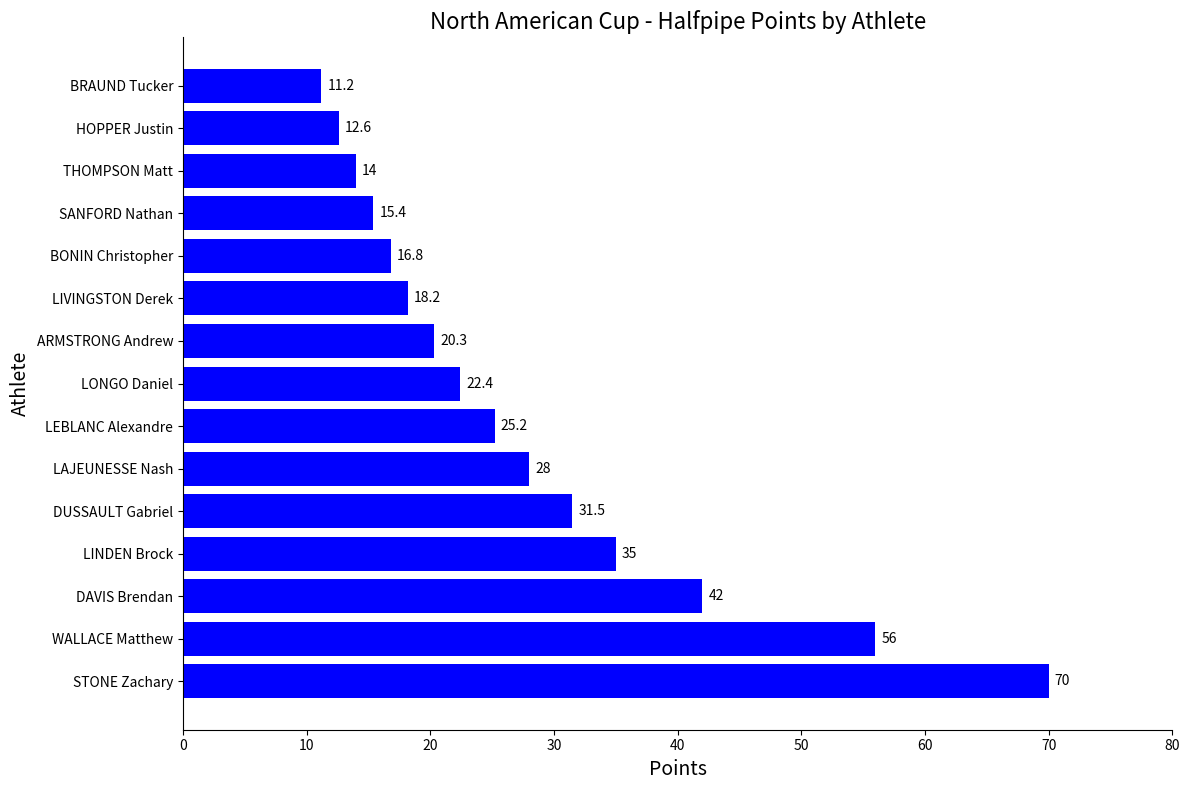

Are the bars grouped side by side (vs. stacked)?

No